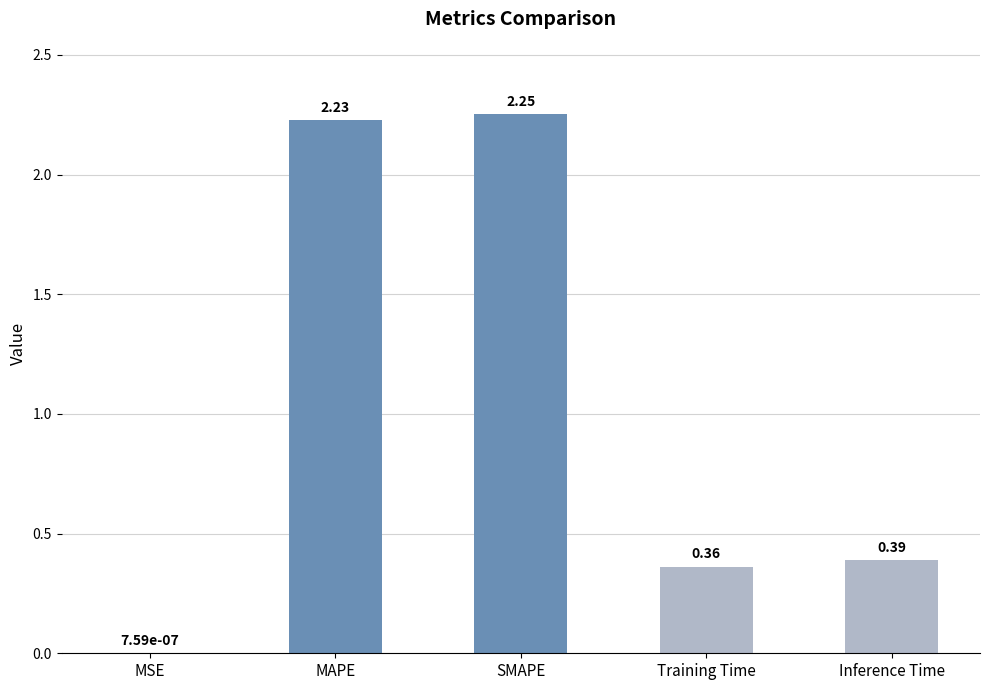

Which label corresponds to the largest value in the chart?

SMAPE